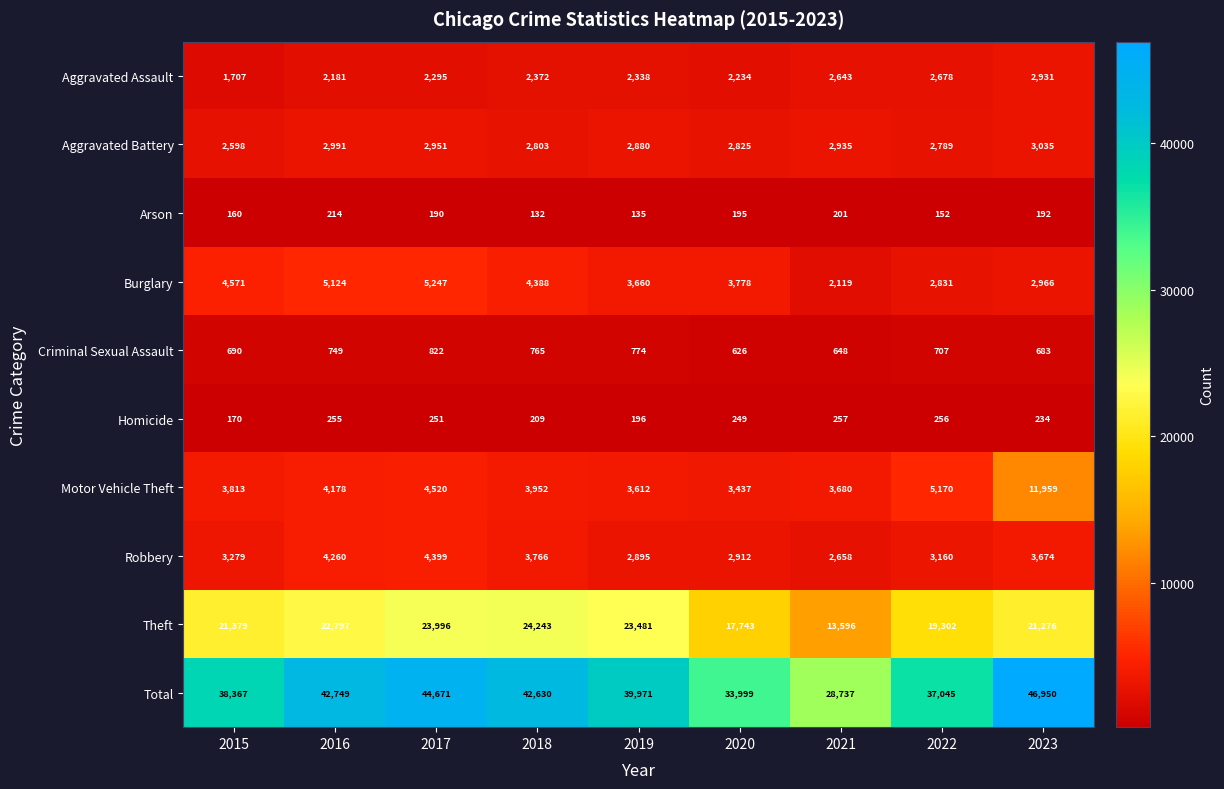

Is it true that Arson equals 308 at 2020?

False